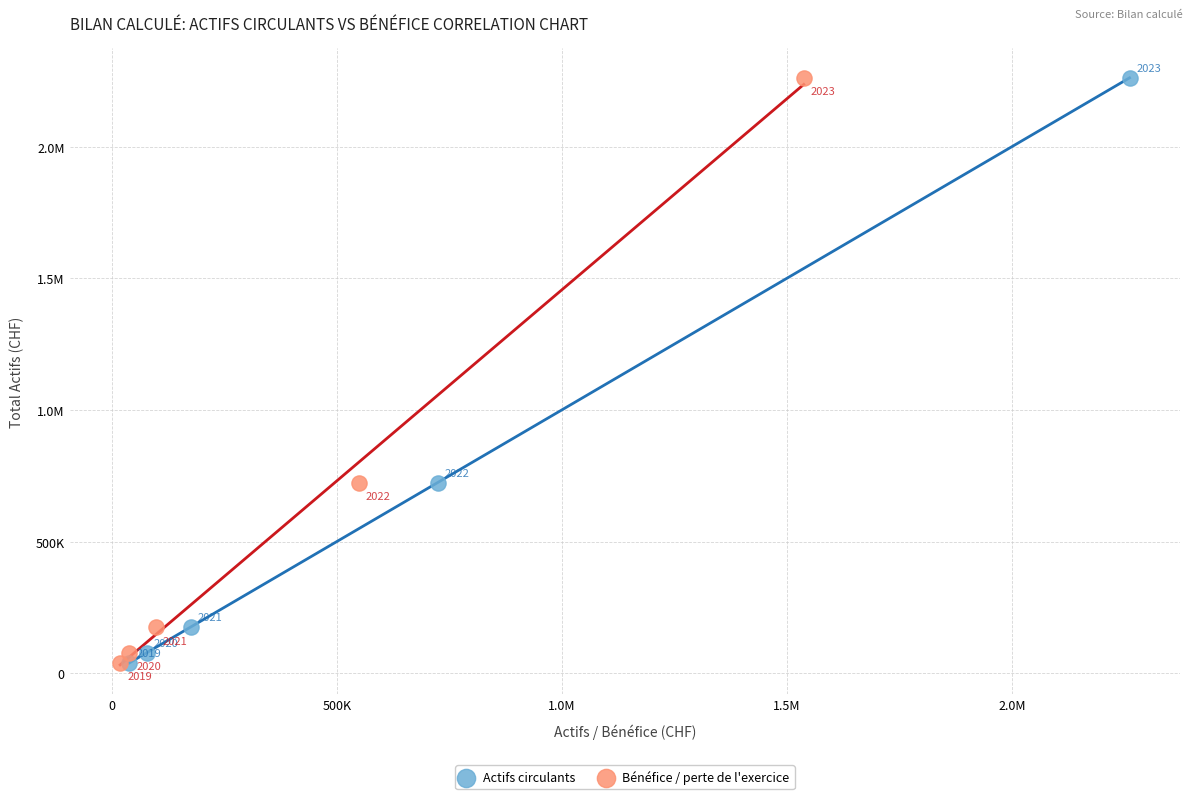

What are all the series names shown in the legend?

Actifs circulants, Bénéfice / perte de l'exercice